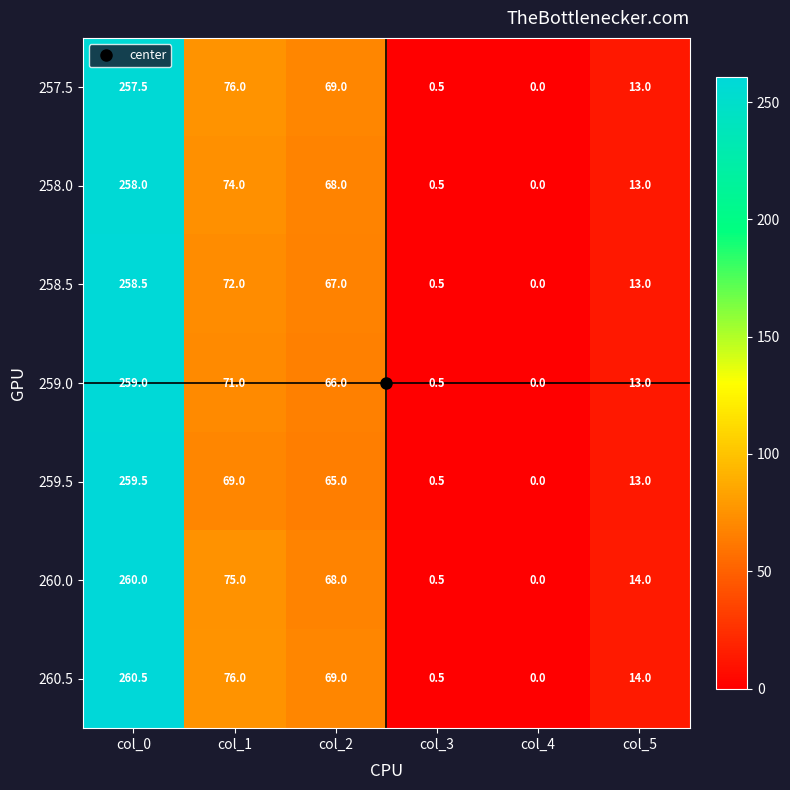

True or false: 259.5 has a value of 102.6 at col_1.

False